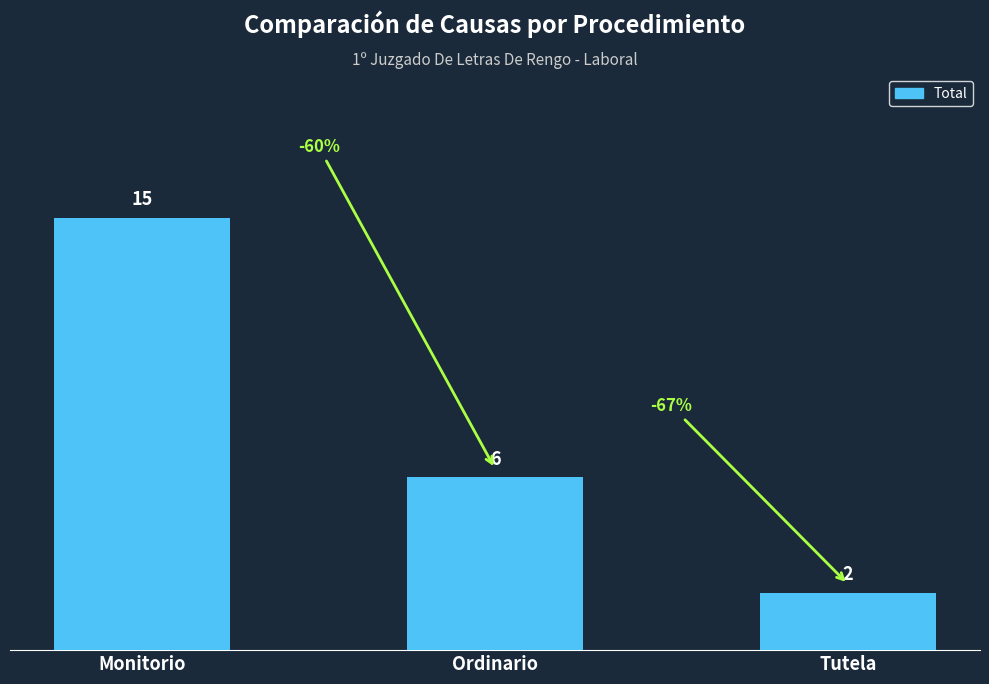

Reading left to right, list all the values displayed in this chart.

15	6	2